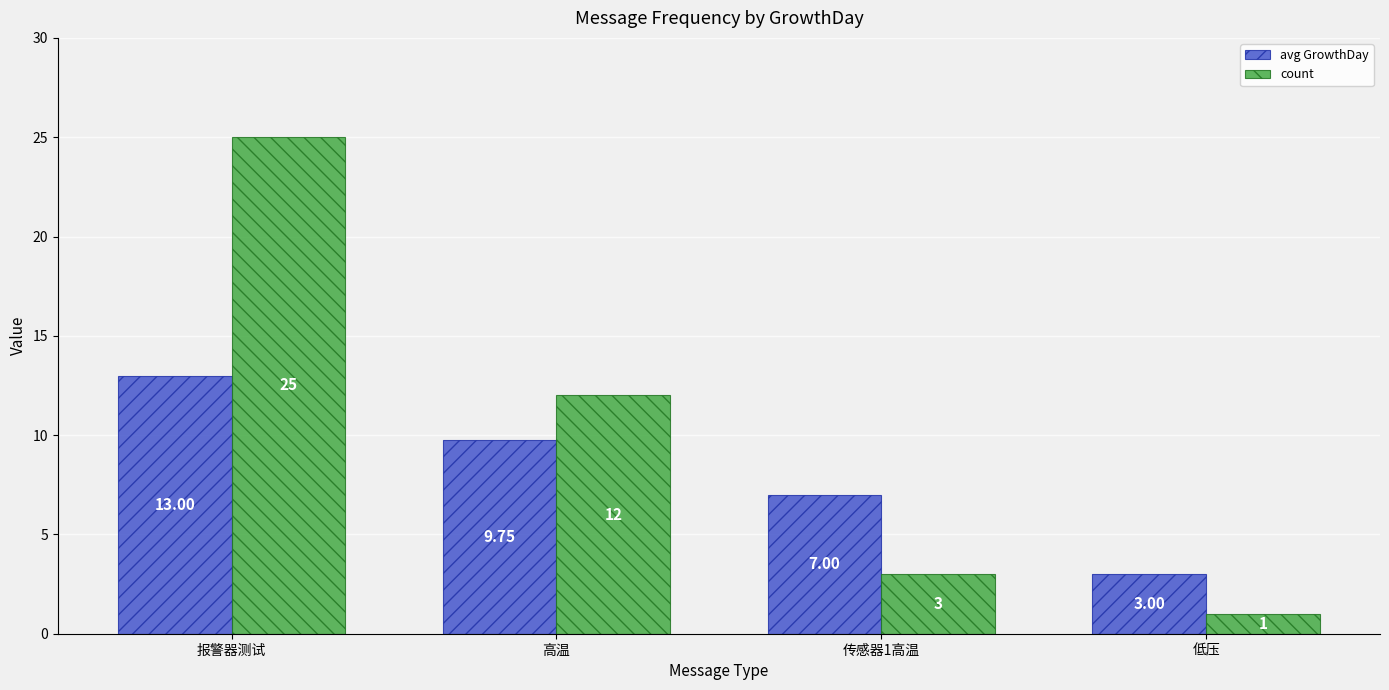

Which series has the largest range (max minus min)?

count